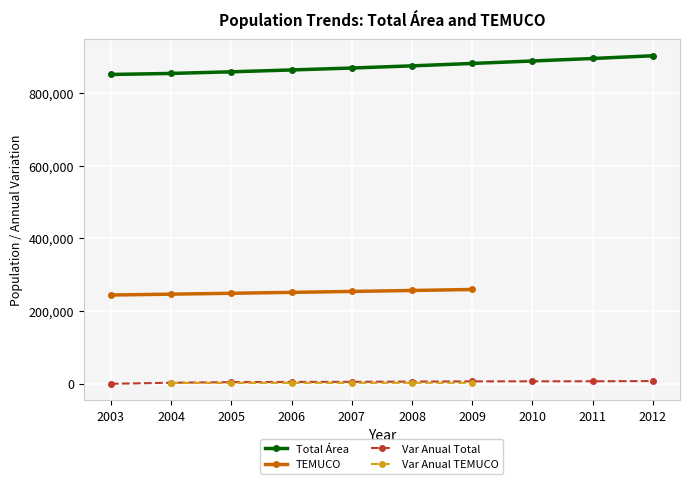

True or false: Total Área and Var Anual Total cross at least once.

False